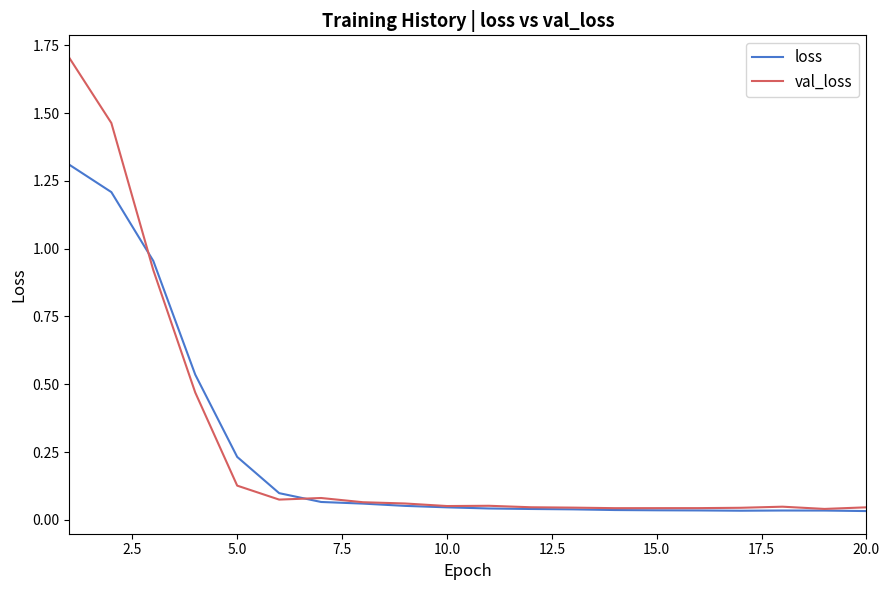

What is the sum of all val_loss values?

5.5